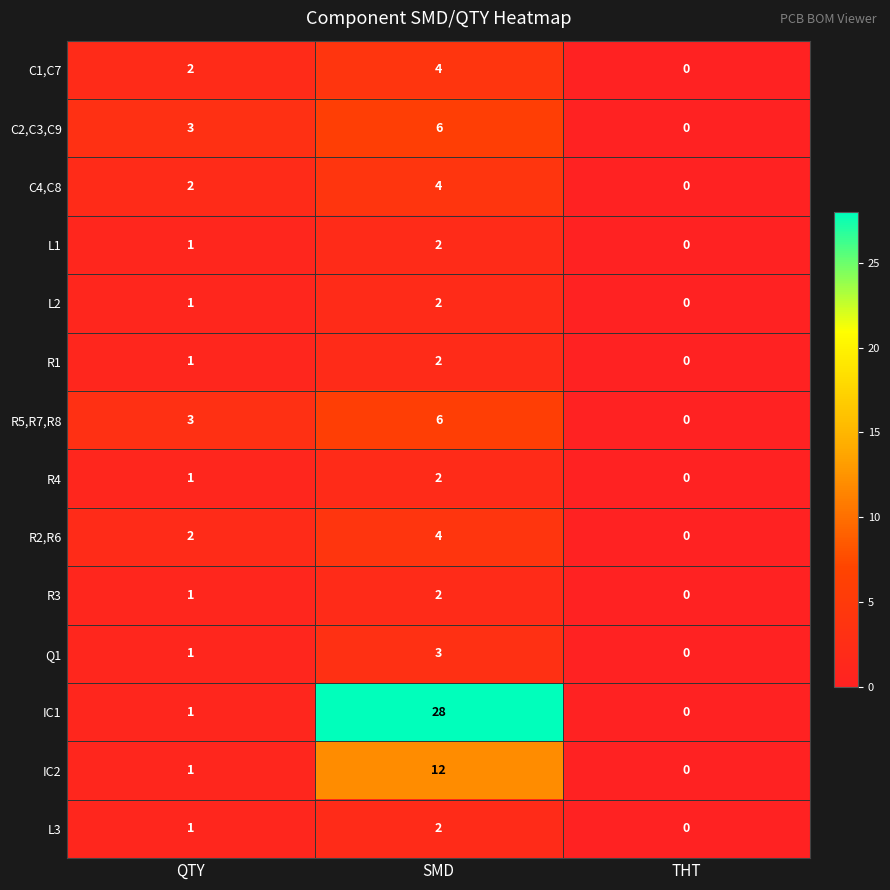

The value of L1 at SMD is 2. True or false?

True